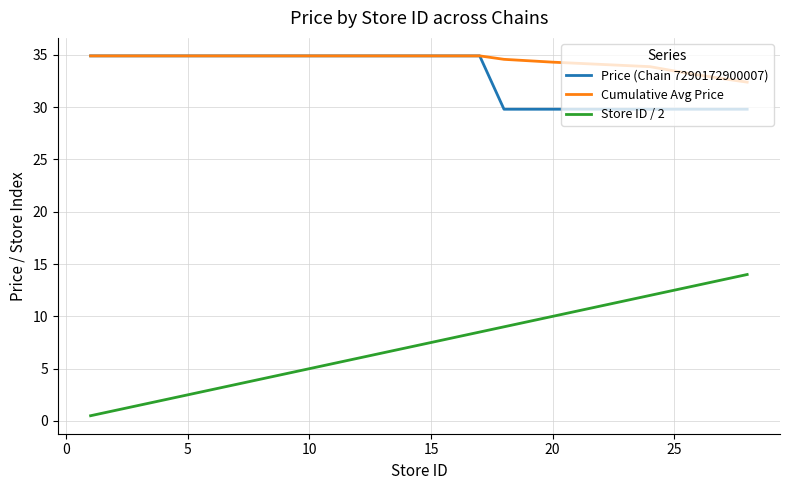

True or false: Price (Chain 7290172900007) and Store ID / 2 cross at least once.

False